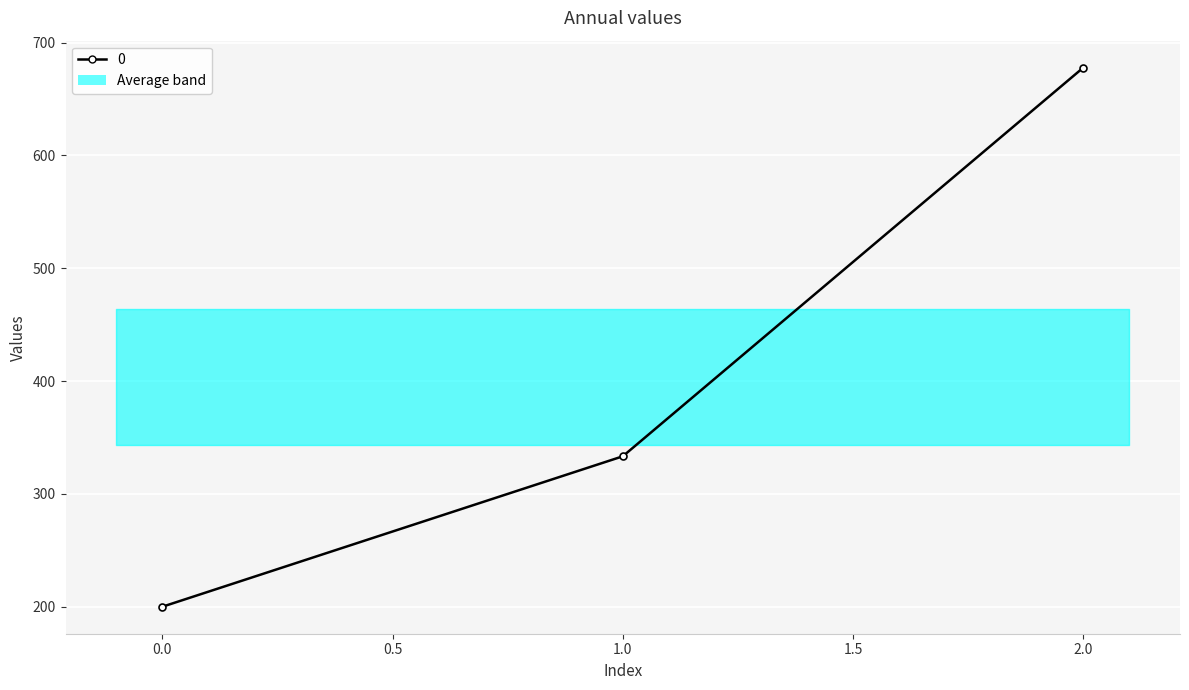

The value at 2 is 1085.5. True or false?

False